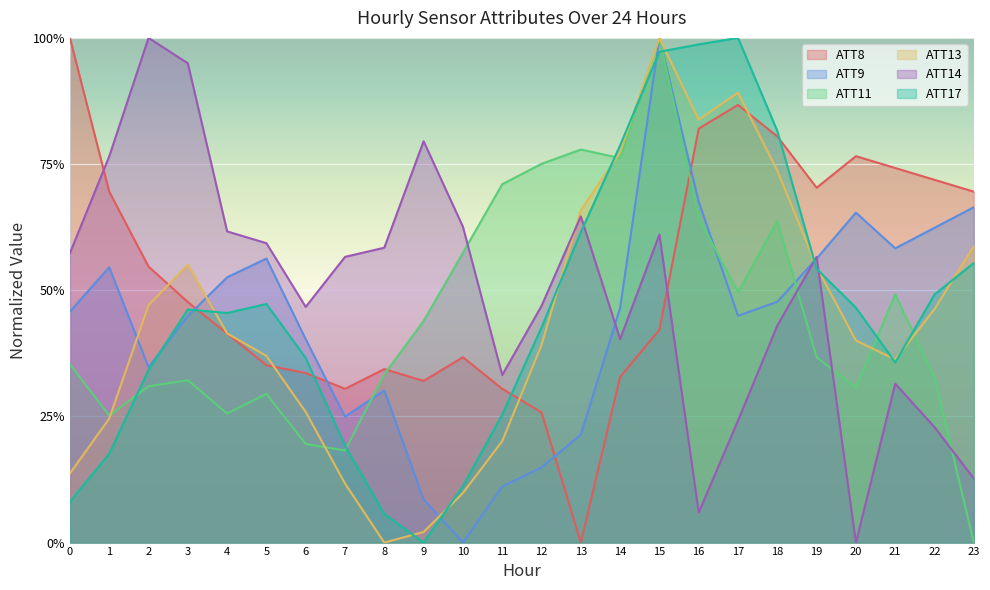

What is the highest value of the ATT17 series?

1.0